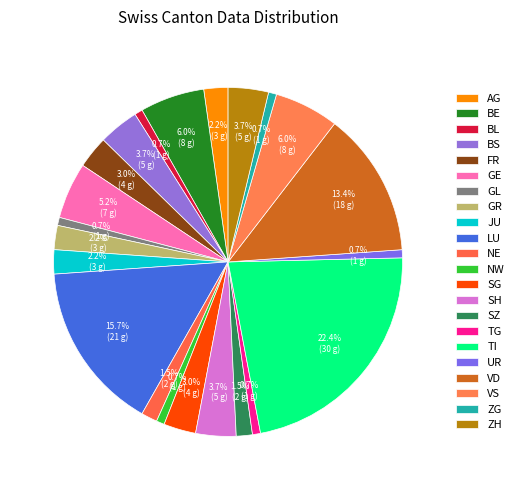

What percentage is NOT represented by JU?

97.8%